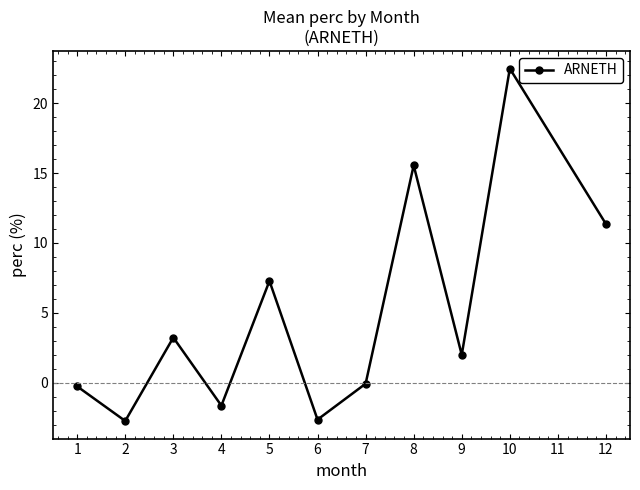

Which category has the highest value across all series?

10